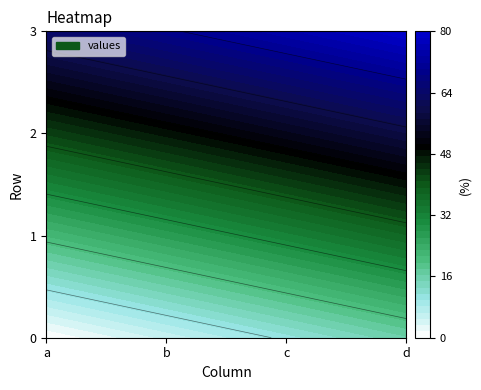

Reading left to right, list all the values displayed in this chart.

0: 0=0	1=1	2=2	3=3
1: 0=4	1=5	2=6	3=7
2: 0=8	1=9	2=10	3=11
3: 0=12	1=13	2=14	3=15